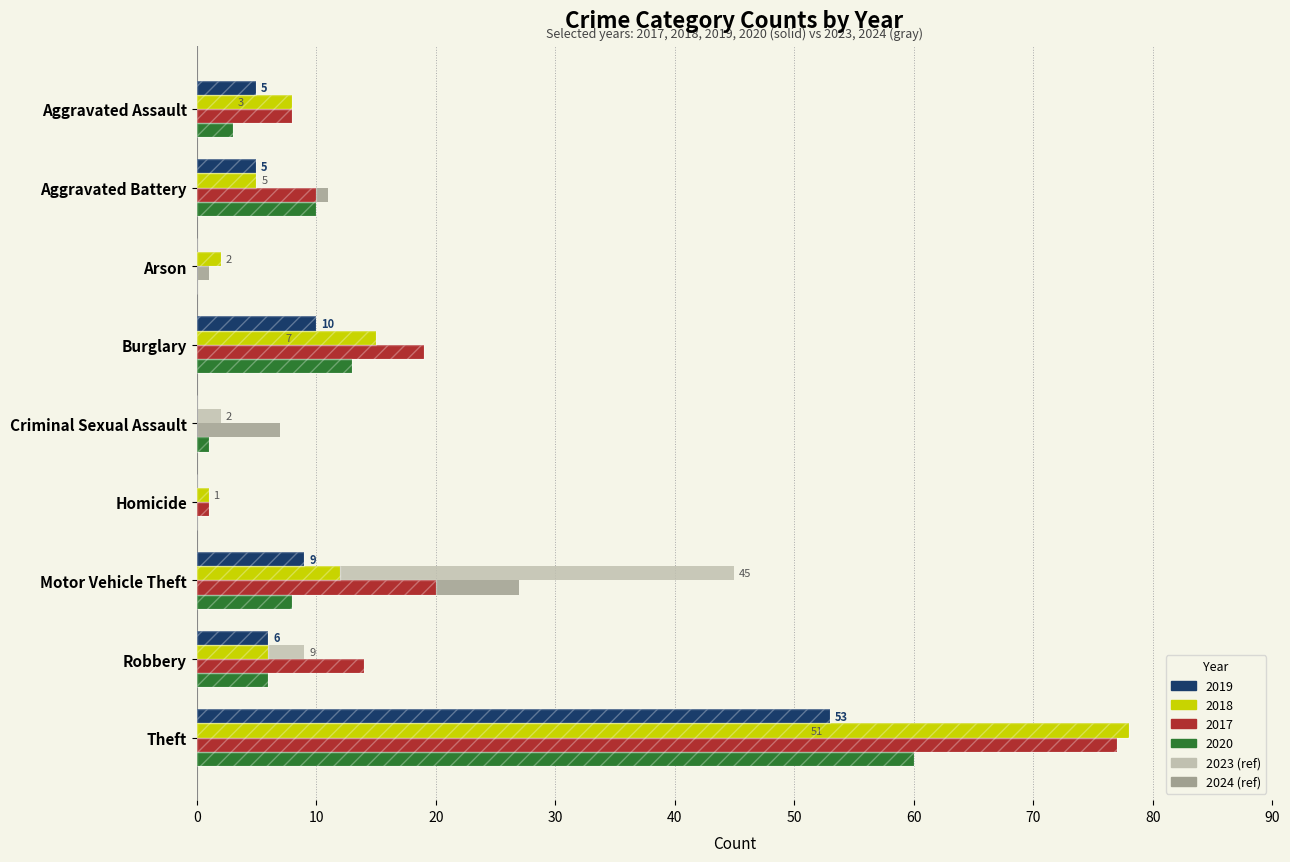

What is the difference between the highest and lowest values at Burglary?

15